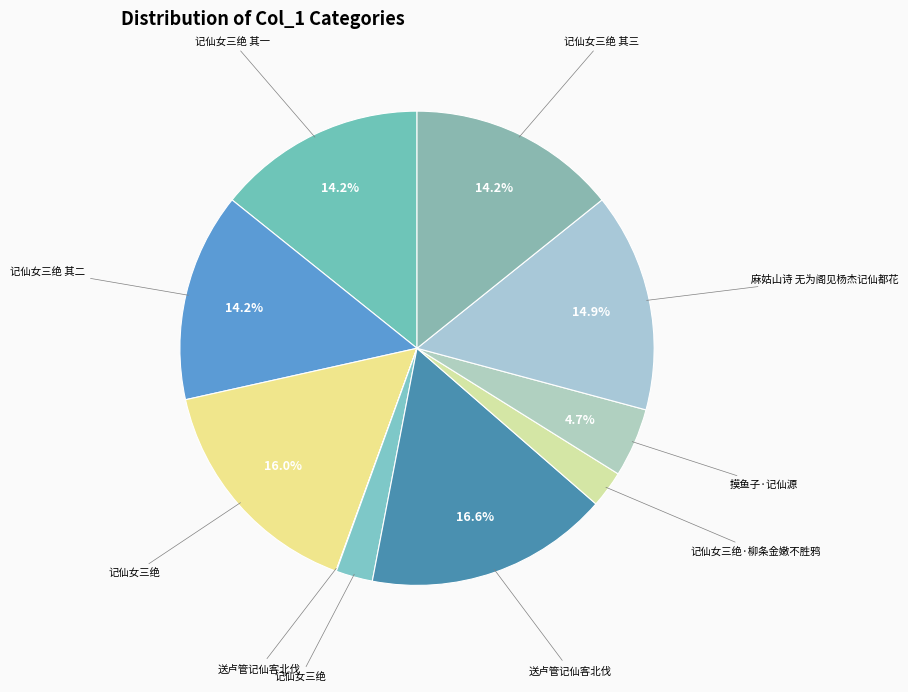

Which category has the biggest portion of the pie?

送卢管记仙客北伐